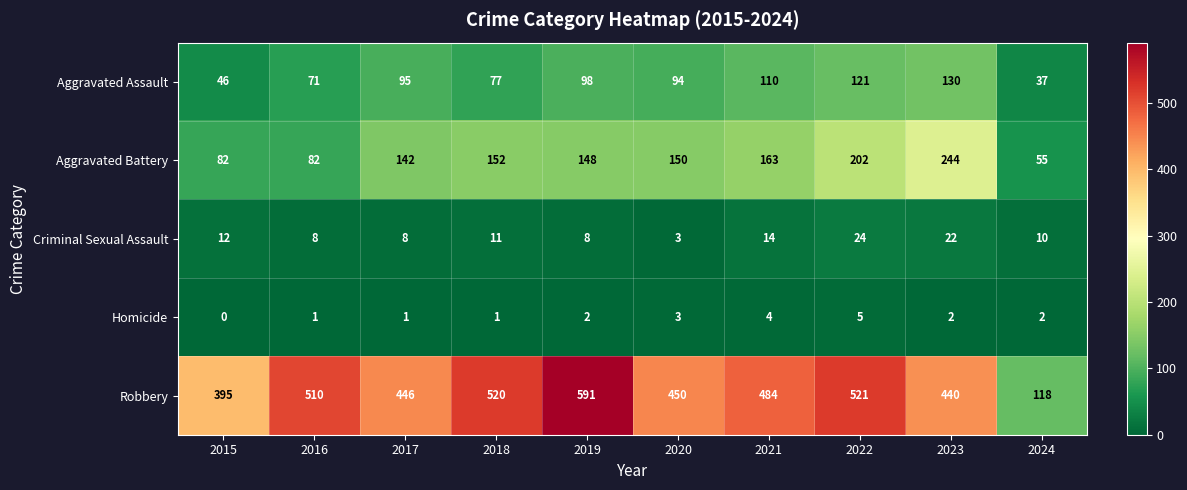

Which series has the largest total across all categories?

Robbery